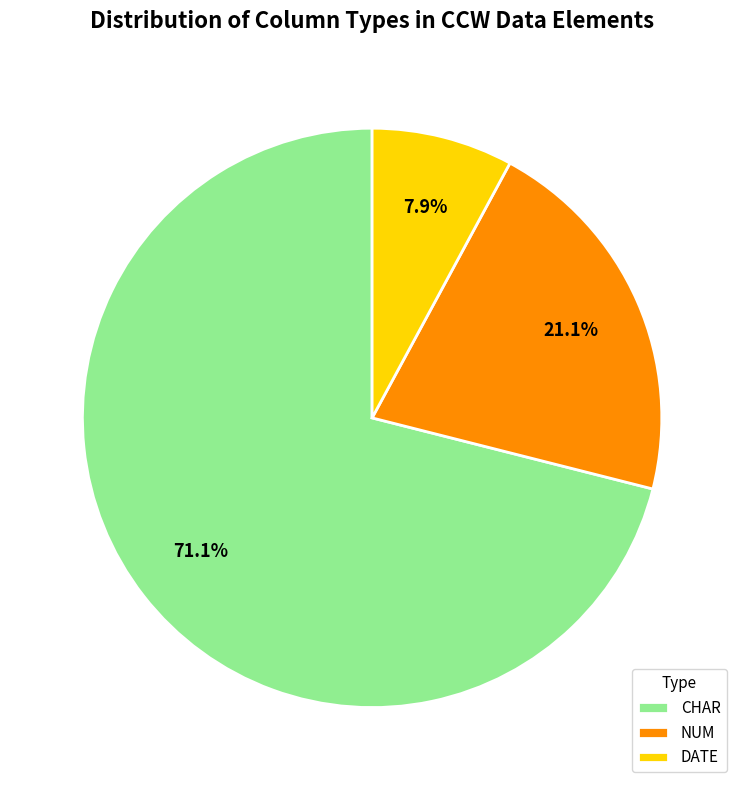

To the nearest percent, what is the combined percentage of NUM and CHAR?

92%